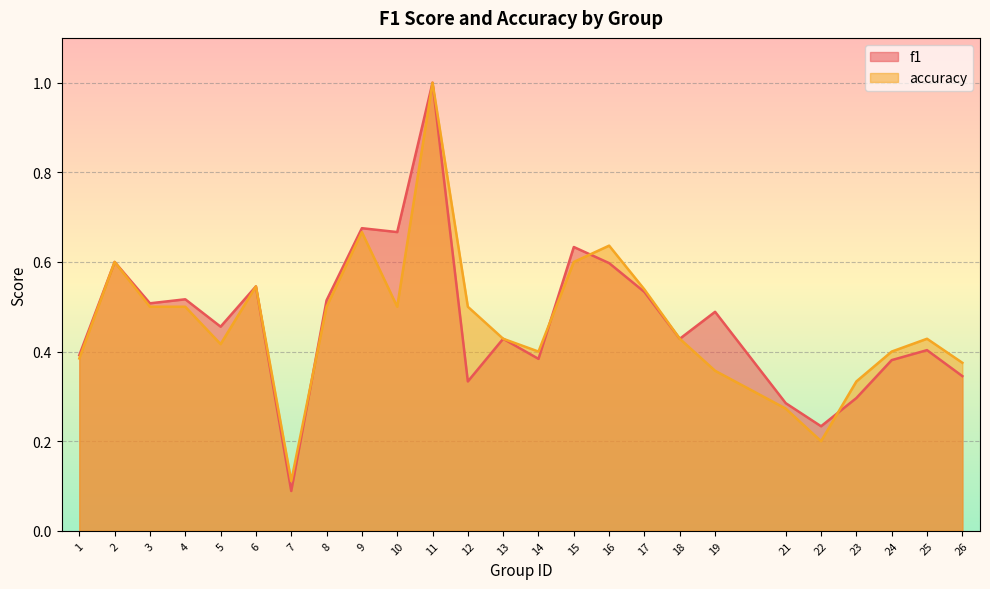

Is the value of f1 at 6 greater than the value of accuracy at 19?

Yes